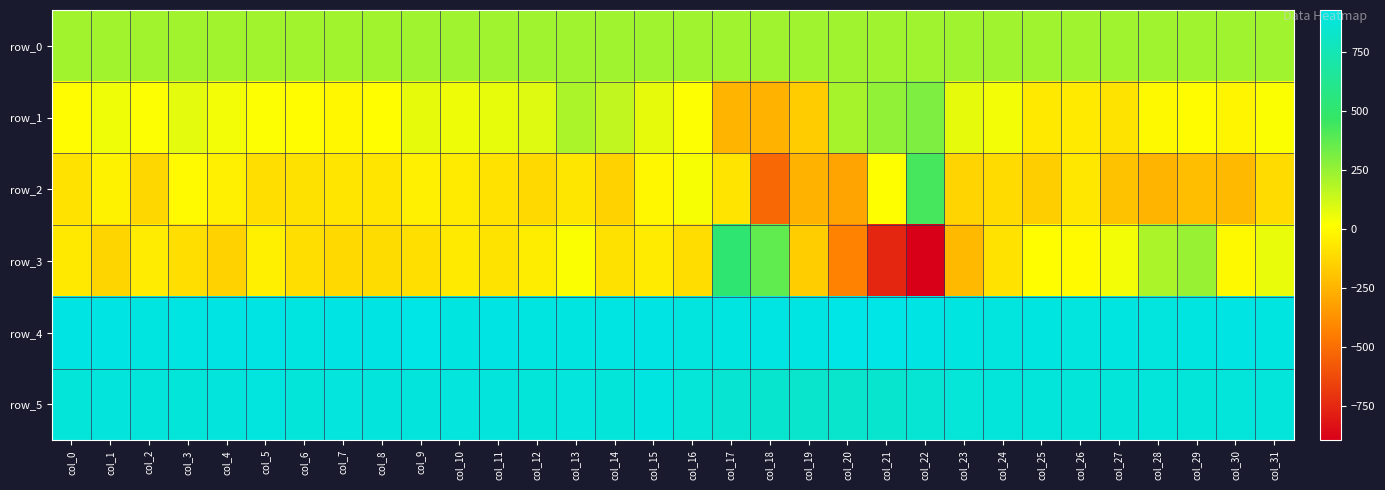

At which label does row_2 first exceed -86?

col_1